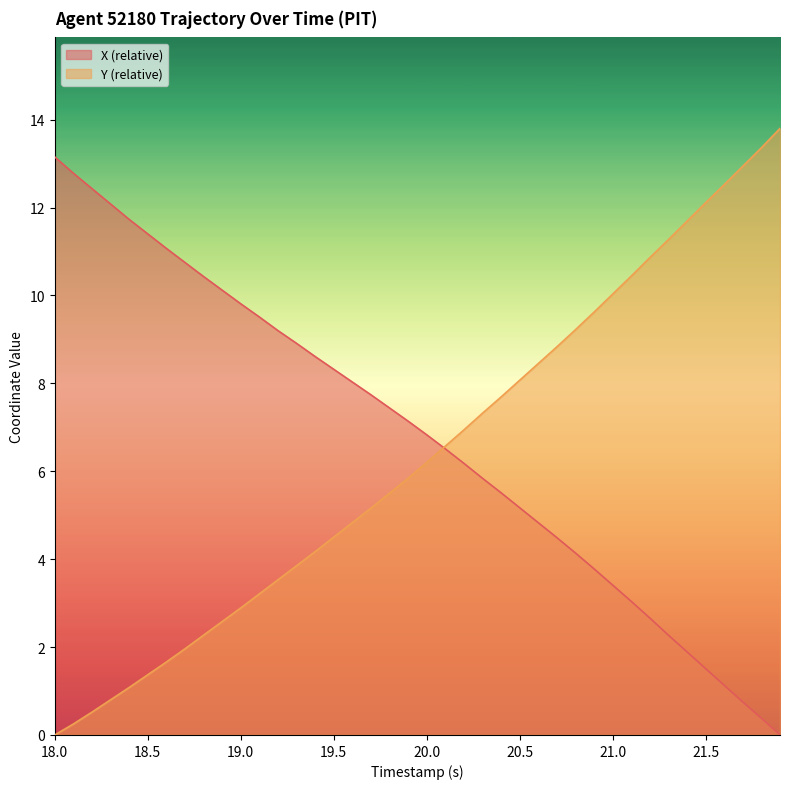

What is the greatest value displayed?

13.8